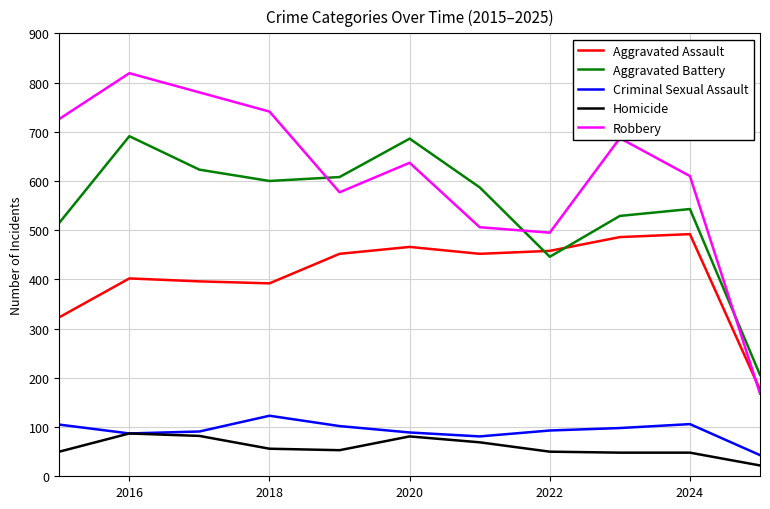

How many lines are shown in the chart?

5